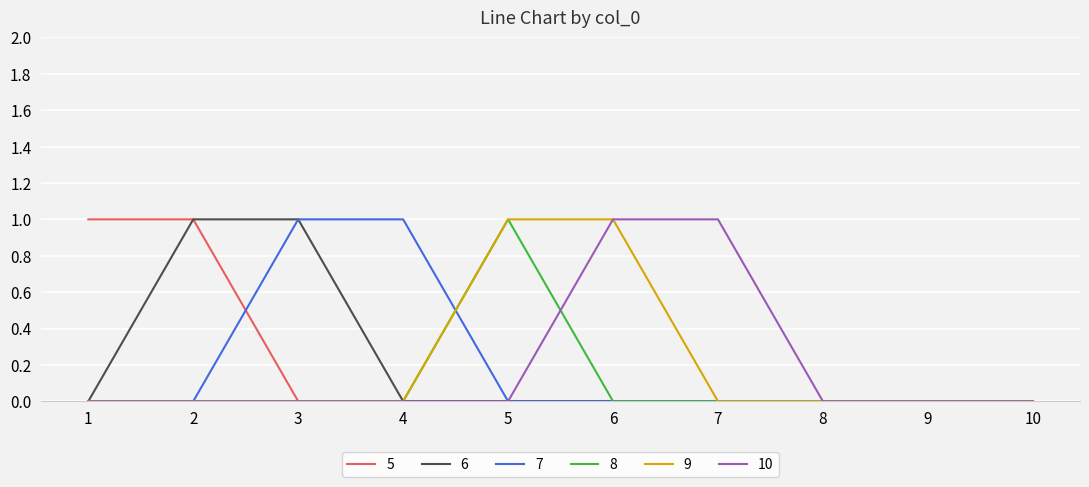

Reading right to left, list all the values displayed in this chart.

5: 0	0	0	0	0	0	0	0	1	1
6: 0	0	0	0	0	0	0	1	1	0
7: 0	0	0	0	0	0	1	1	0	0
8: 0	0	0	0	0	1	0	0	0	0
9: 0	0	0	0	1	1	0	0	0	0
10: 0	0	0	1	1	0	0	0	0	0